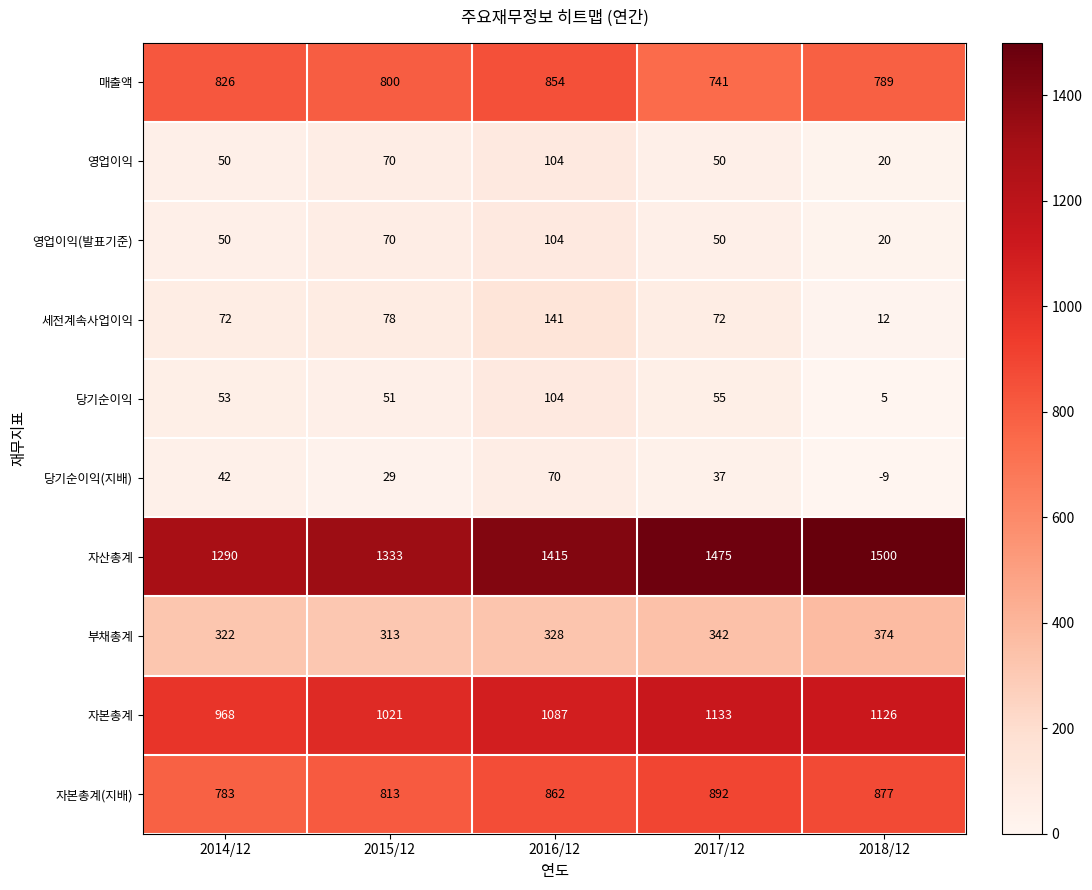

Where is 당기순이익(지배) nearest to the value 30?

2015/12